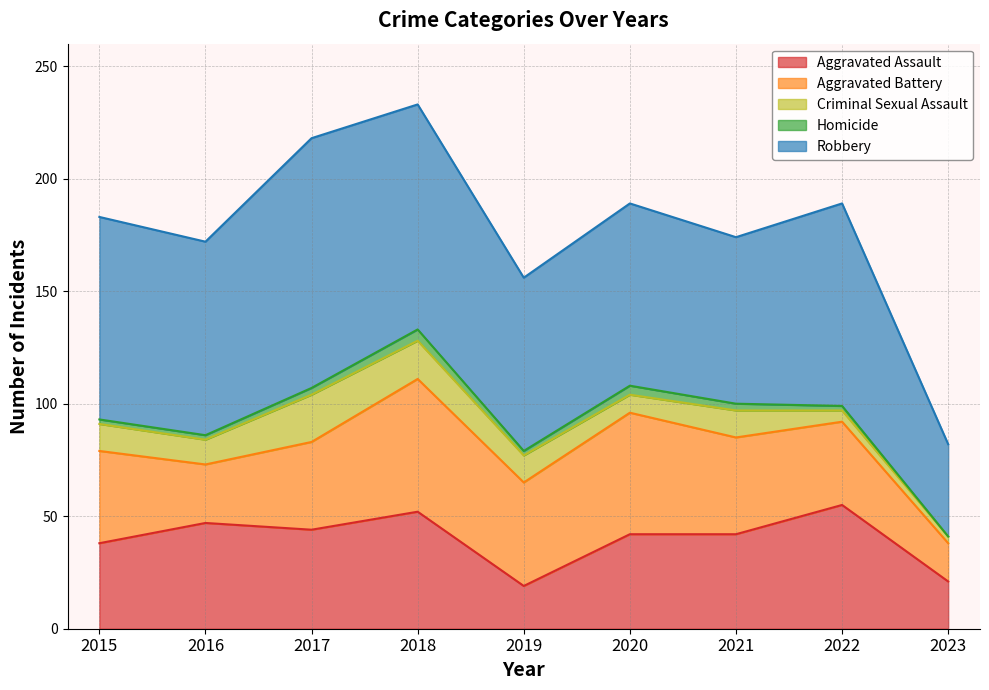

Which series ends up on top after the final intersection of Aggravated Battery and Aggravated Assault?

Aggravated Assault